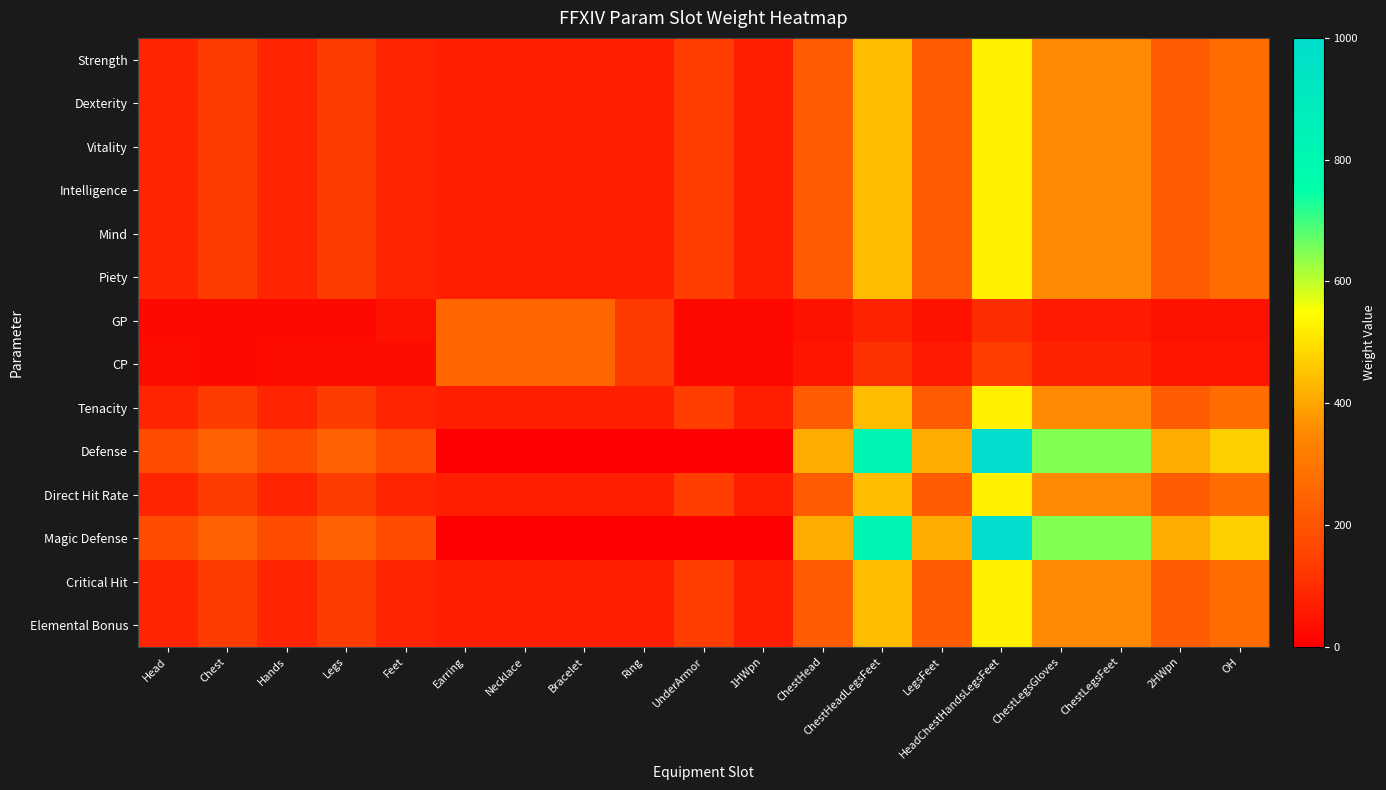

Count the number of data series in this chart.

14